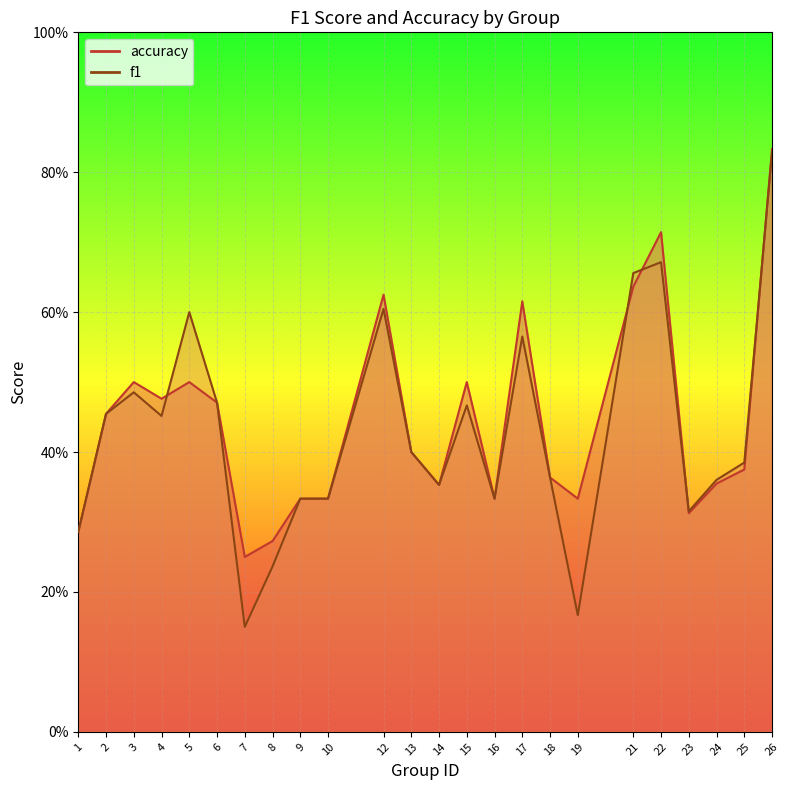

At which label does f1 reach its peak?

26